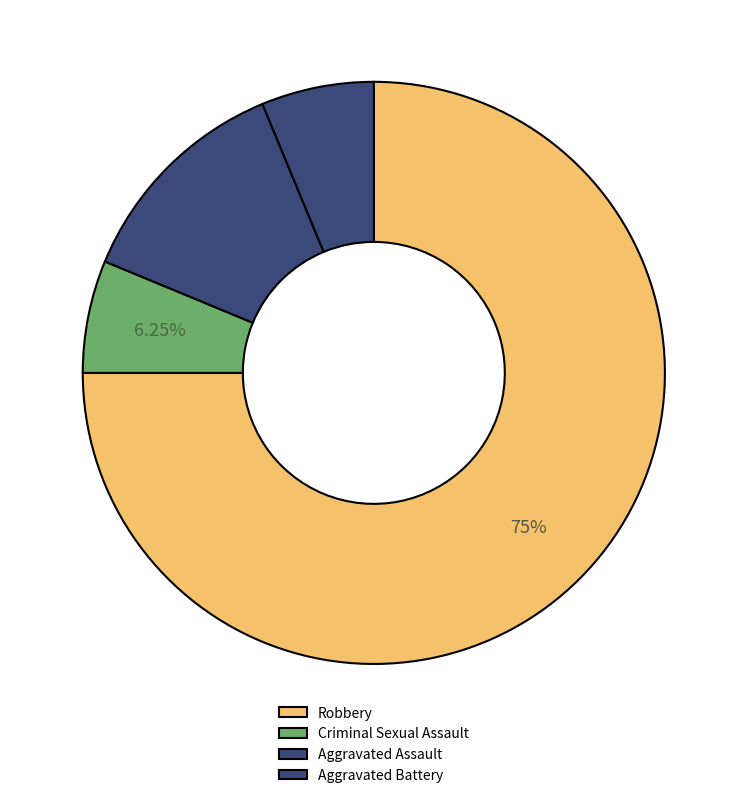

Is there a majority slice in this chart?

Yes